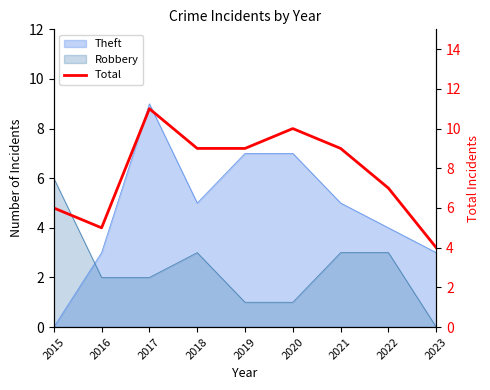

Reading left to right, transcribe all the data shown in this chart.

6	5	11	9	9	10	9	7	4